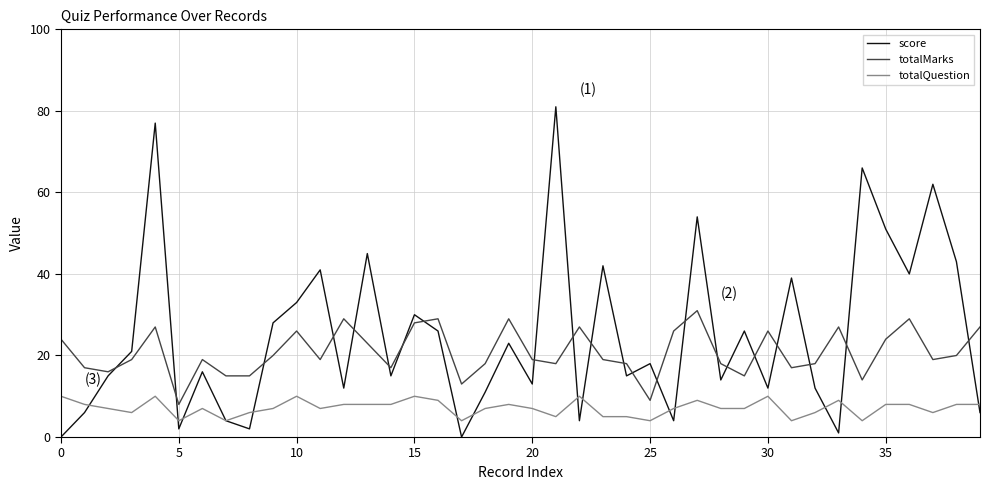

Is this an area chart (filled region under the line)?

No